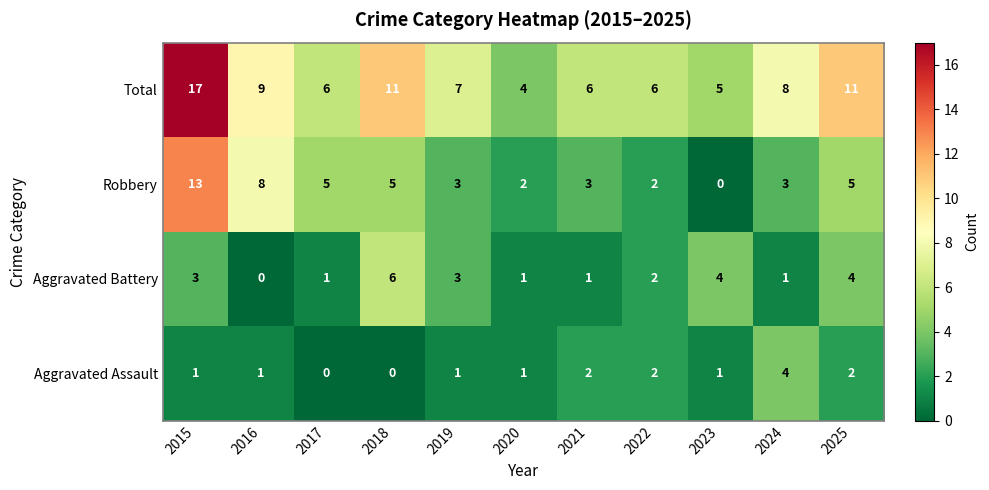

What is the total value across all series at 2016?

18